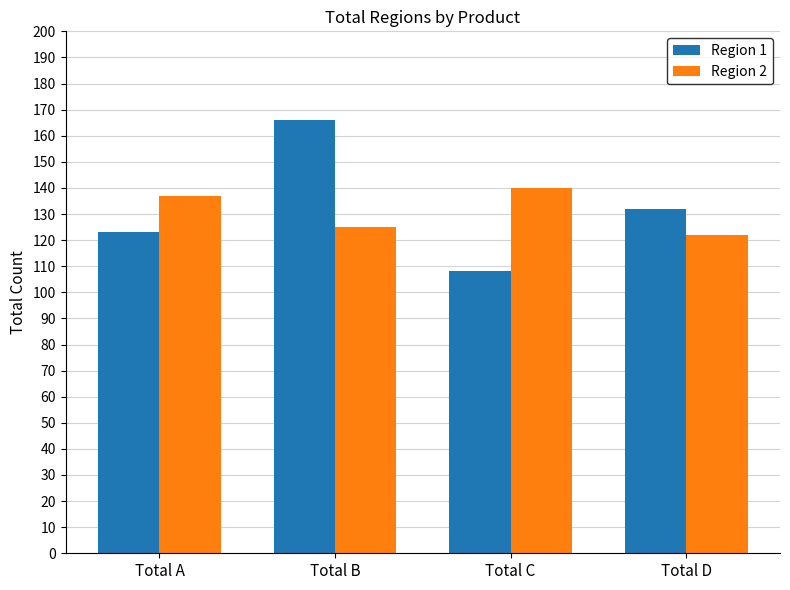

What is the minimum value for Region 1?

108